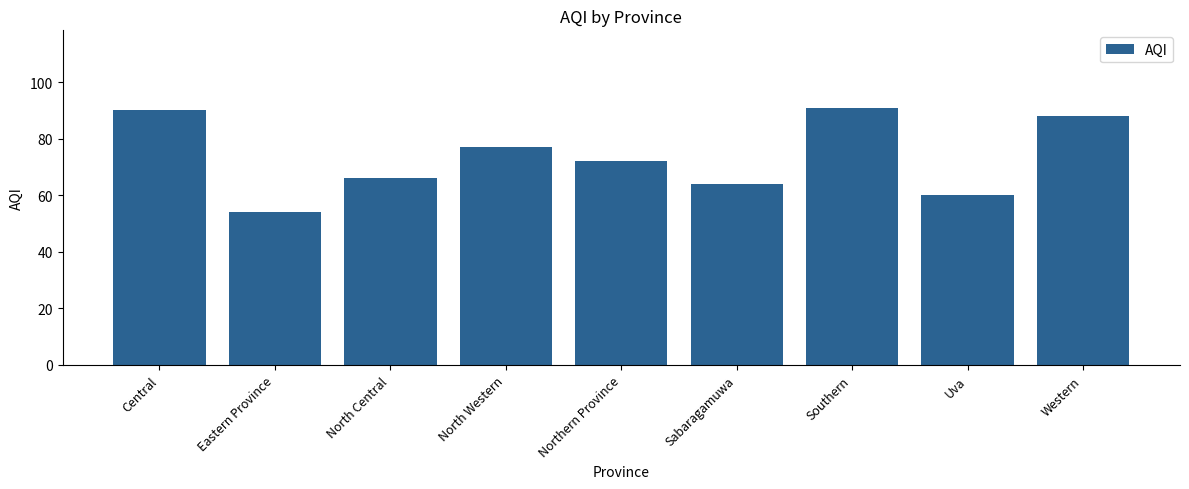

What is the smallest value displayed?

54